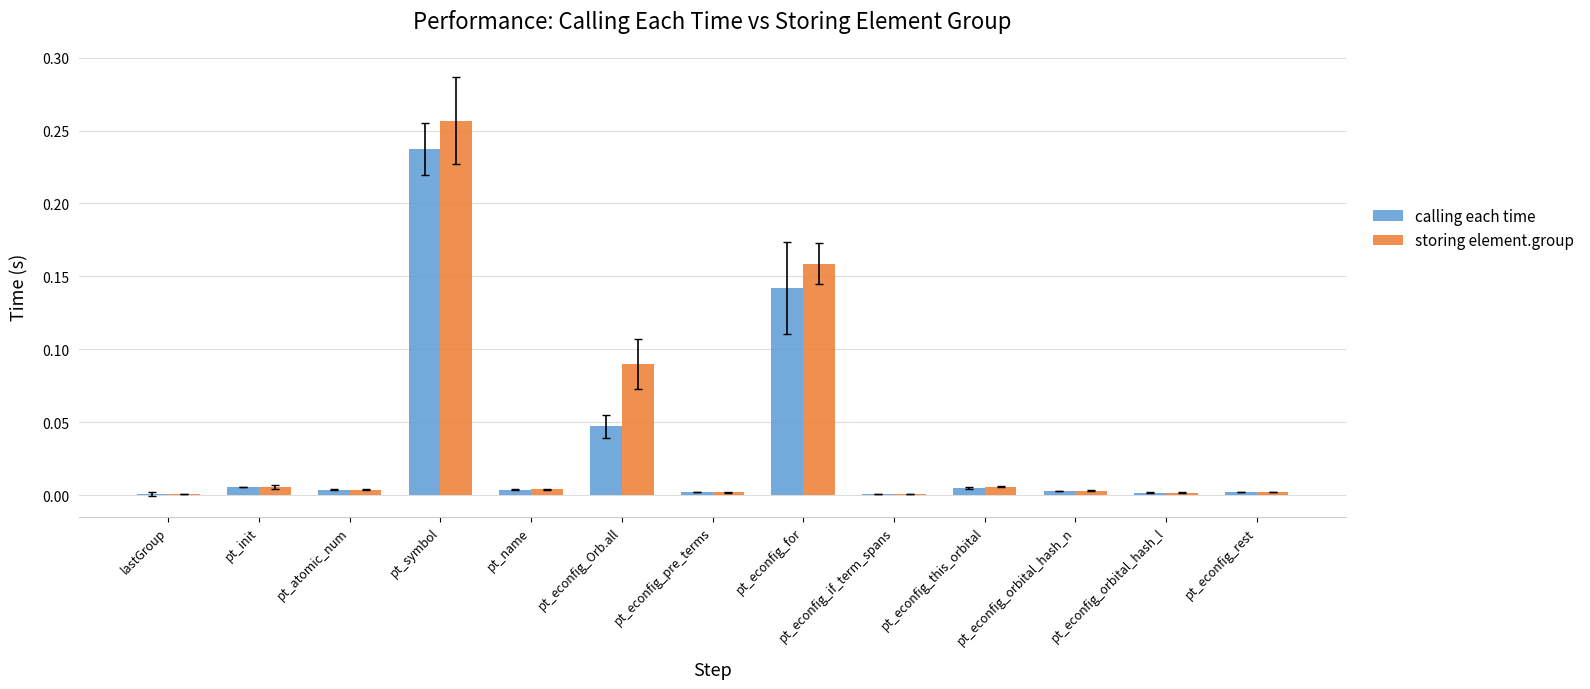

The value of storing element.group at lastGroup is 0.0. True or false?

True